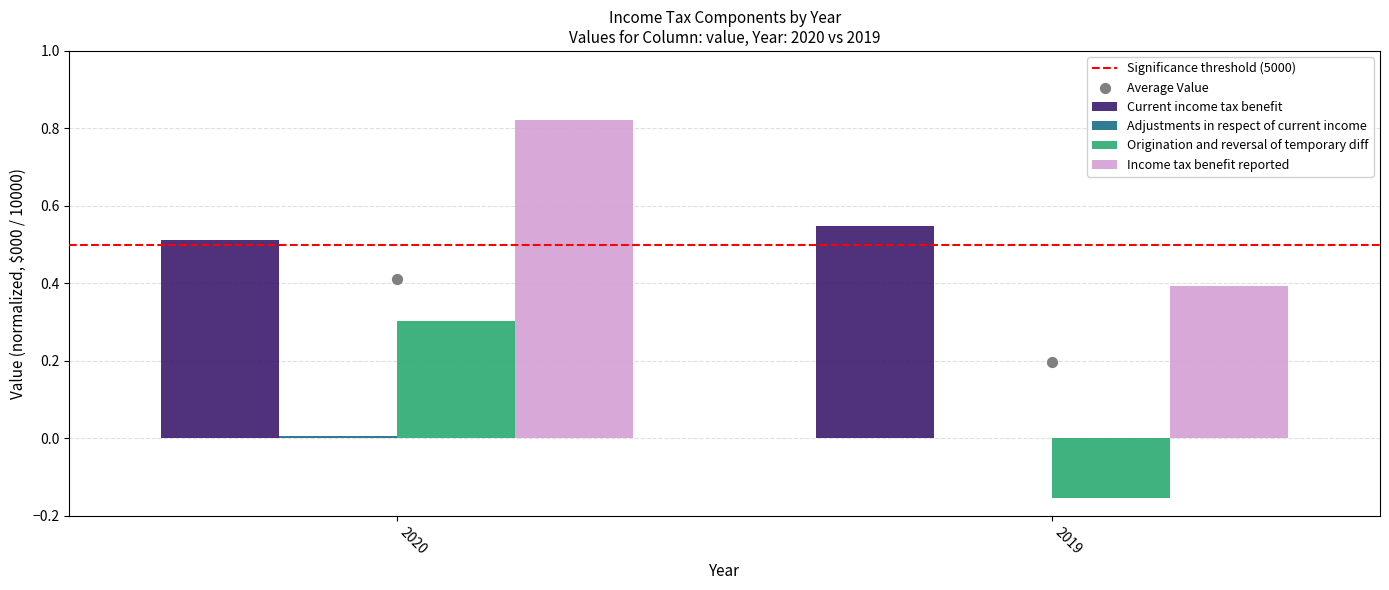

What are all the series names shown in the legend?

Significance threshold (5000), Current income tax benefit, Adjustments in respect of current income, Origination and reversal of temporary diff, Income tax benefit reported